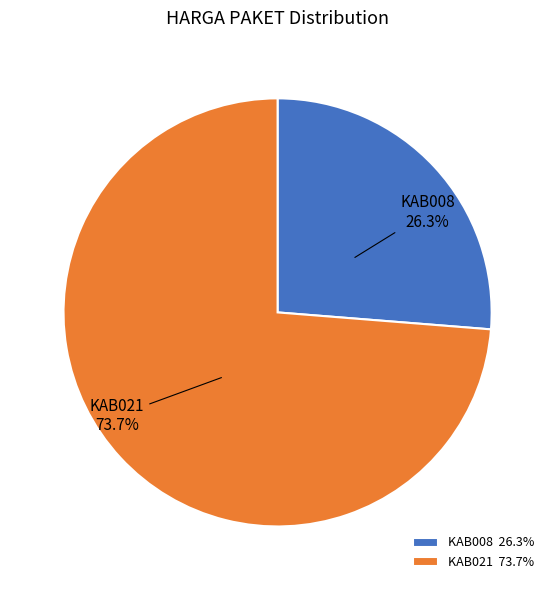

Is there any slice that represents more than half of the pie?

Yes